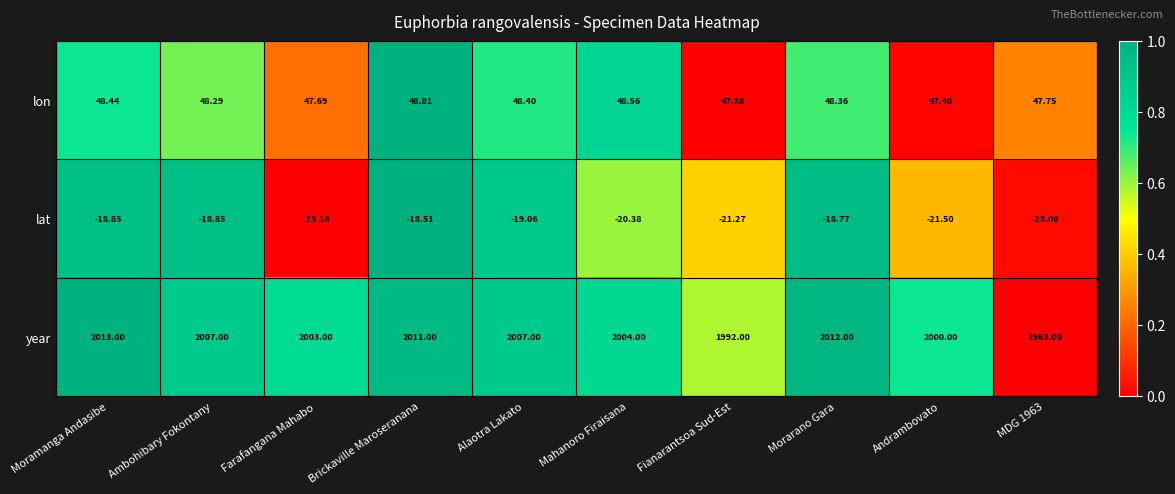

At which label does lat reach its minimum?

Farafangana Mahabo